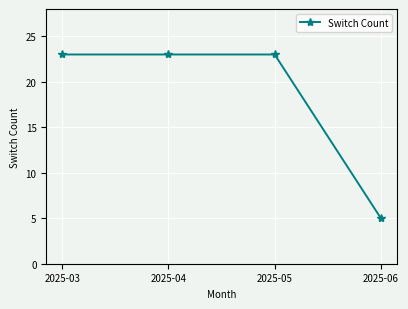

What is the sum of the values at 2025-03 and 2025-04?

46